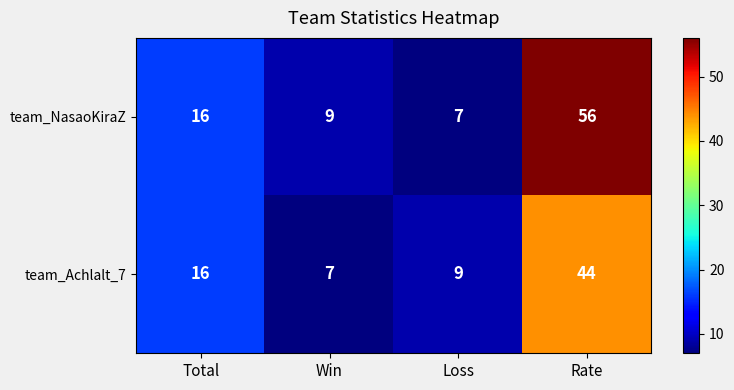

Which series has the largest range (max minus min)?

team_NasaoKiraZ